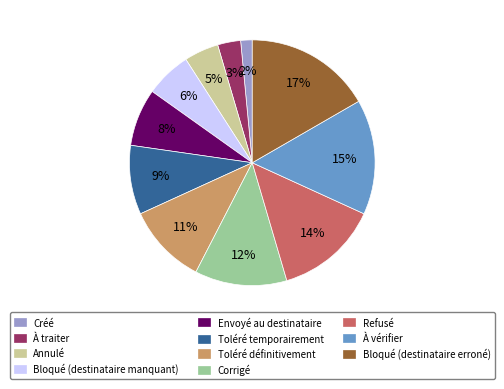

Which category has the smallest portion of the pie?

Créé